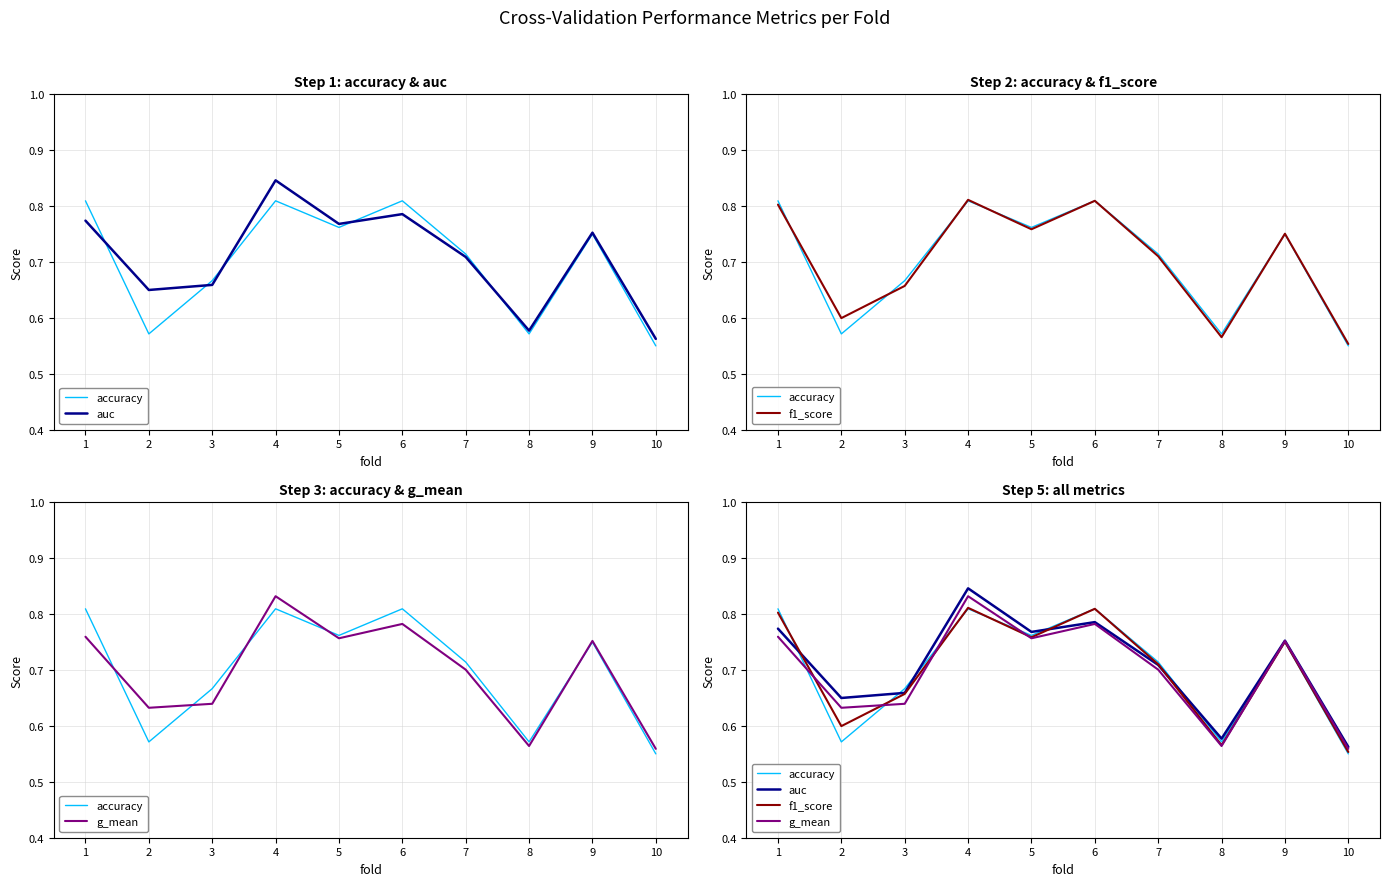

Which series has the largest total across all categories?

auc